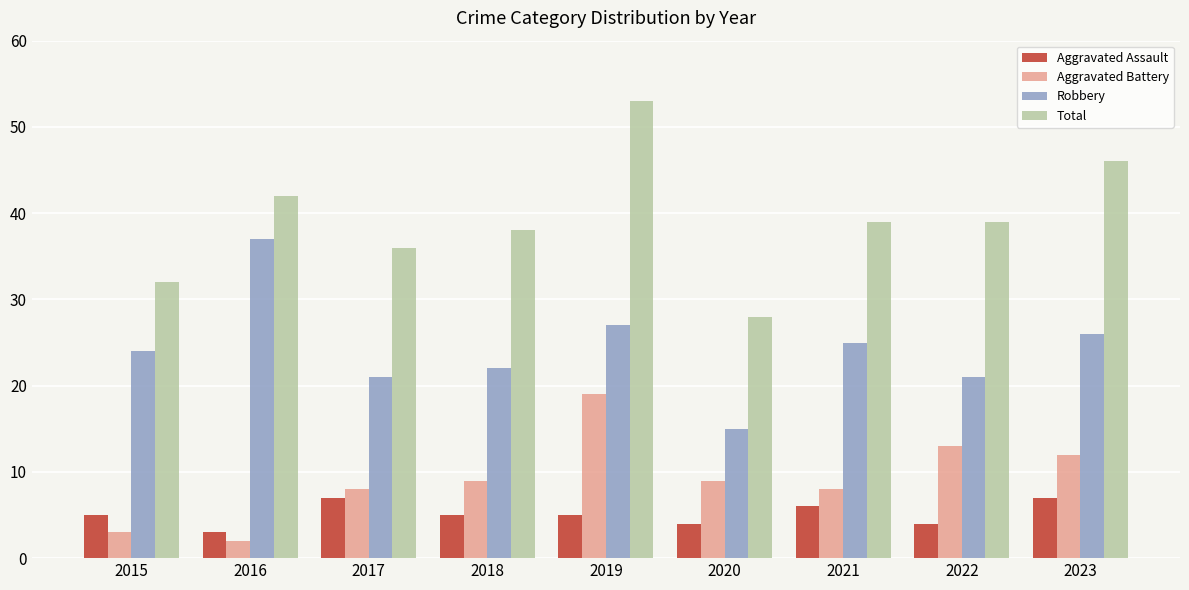

True or false: Aggravated Battery has a value of 13 at 2018.

False